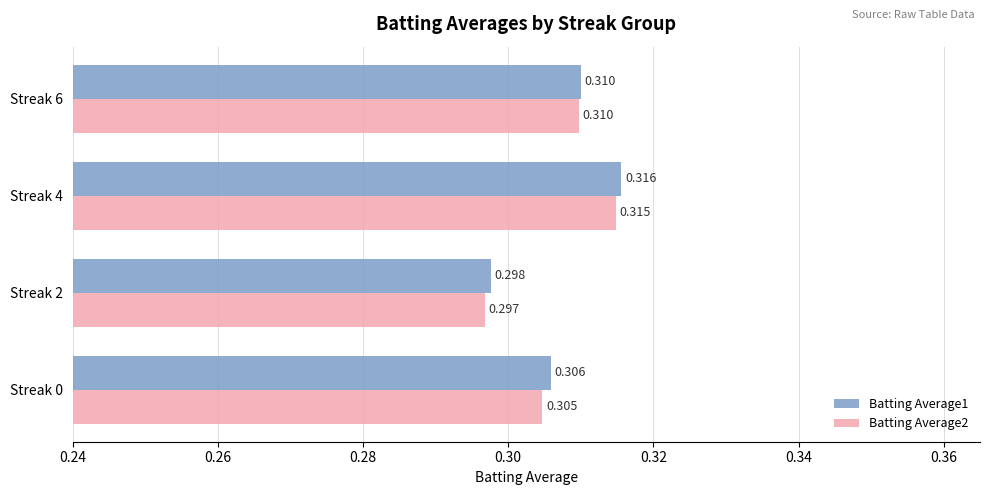

Is the value of Batting Average1 at Streak 0 greater than the value of Batting Average2 at Streak 6?

No